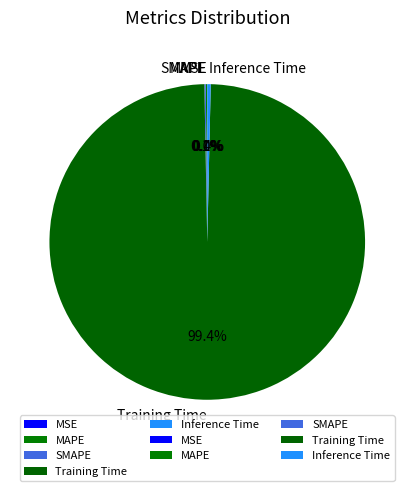

What portion of the pie excludes Inference Time?

99.6%